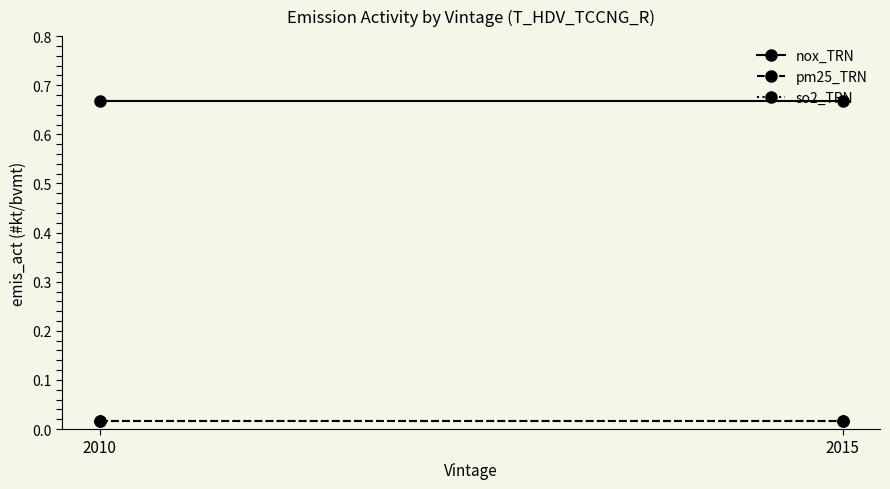

Does the chart have visible grid lines?

No